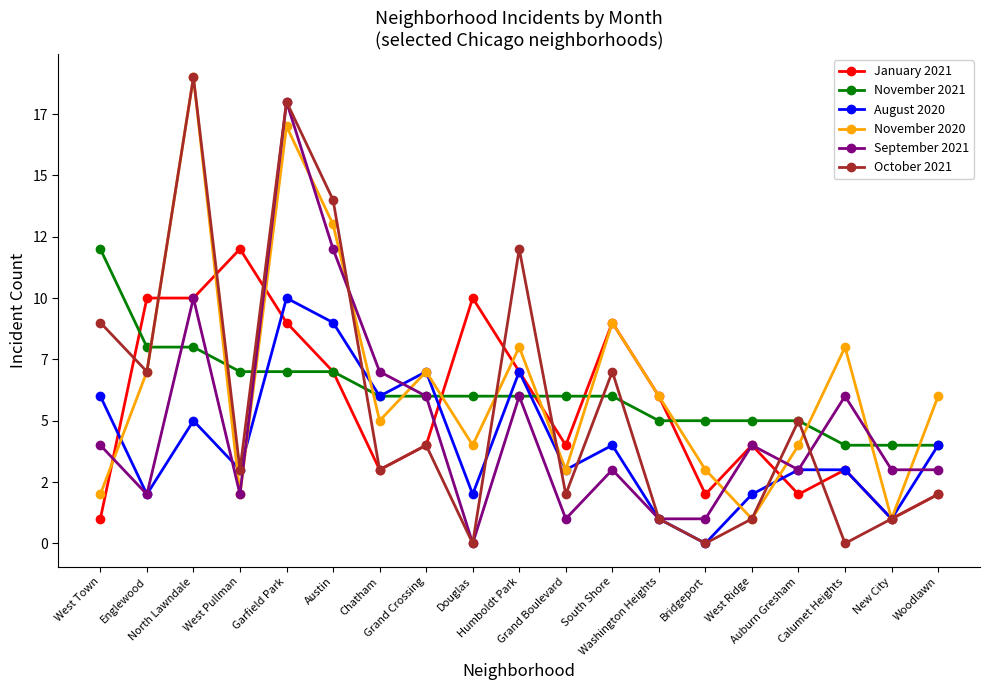

Which category has the highest value in the August 2020 series?

Garfield Park